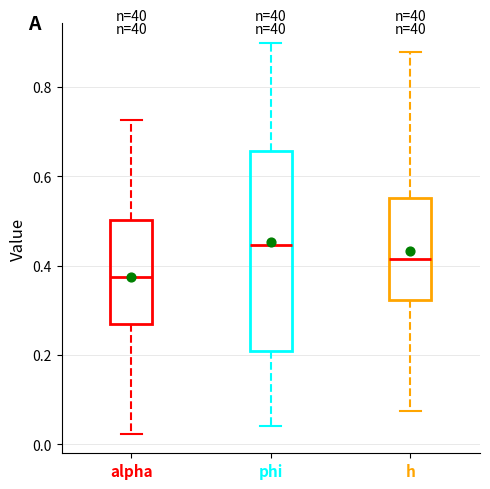

Which box has the highest median line?

phi